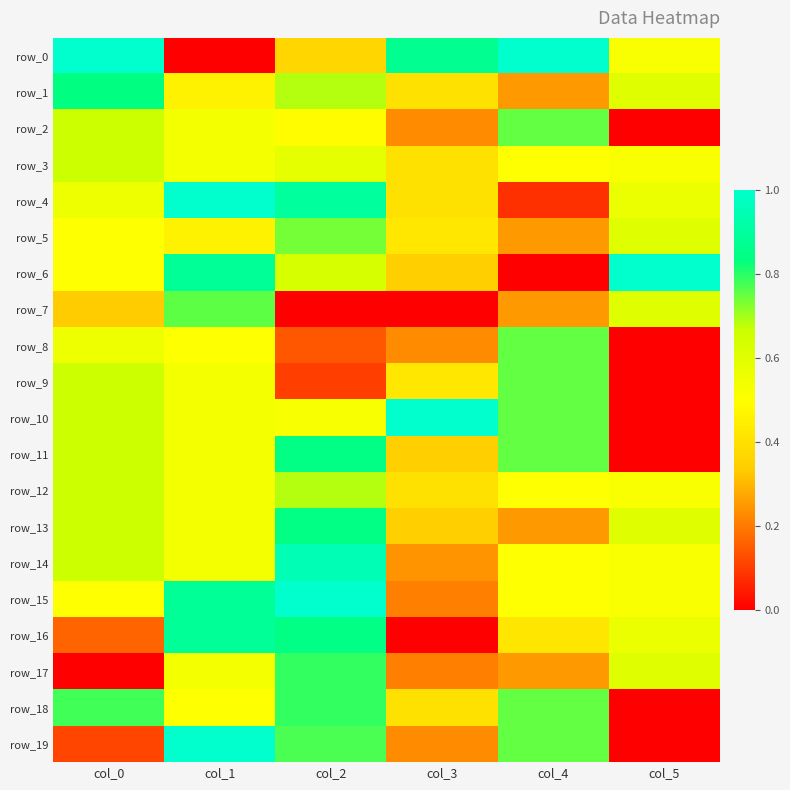

Reading left to right, list all the values displayed in this chart.

row_0: 1.0	0.0	0.4	0.9	1.0	0.5
row_1: 0.8	0.5	0.7	0.4	0.2	0.6
row_2: 0.7	0.5	0.5	0.2	0.8	0.0
row_3: 0.7	0.5	0.6	0.4	0.5	0.5
row_4: 0.6	1.0	0.9	0.4	0.1	0.6
row_5: 0.5	0.5	0.7	0.4	0.2	0.6
row_6: 0.5	0.9	0.6	0.3	0.0	1.0
row_7: 0.3	0.8	0.0	0.0	0.2	0.6
row_8: 0.6	0.5	0.1	0.2	0.8	0.0
row_9: 0.7	0.5	0.1	0.4	0.8	0.0
row_10: 0.7	0.5	0.5	1.0	0.8	0.0
row_11: 0.7	0.5	0.8	0.3	0.8	0.0
row_12: 0.7	0.5	0.7	0.4	0.5	0.5
row_13: 0.7	0.5	0.8	0.3	0.2	0.6
row_14: 0.7	0.5	0.9	0.2	0.5	0.5
row_15: 0.5	0.9	1.0	0.2	0.5	0.5
row_16: 0.2	0.9	0.8	0.0	0.4	0.6
row_17: 0.0	0.5	0.8	0.2	0.2	0.6
row_18: 0.8	0.5	0.8	0.4	0.8	0.0
row_19: 0.1	1.0	0.8	0.2	0.8	0.0